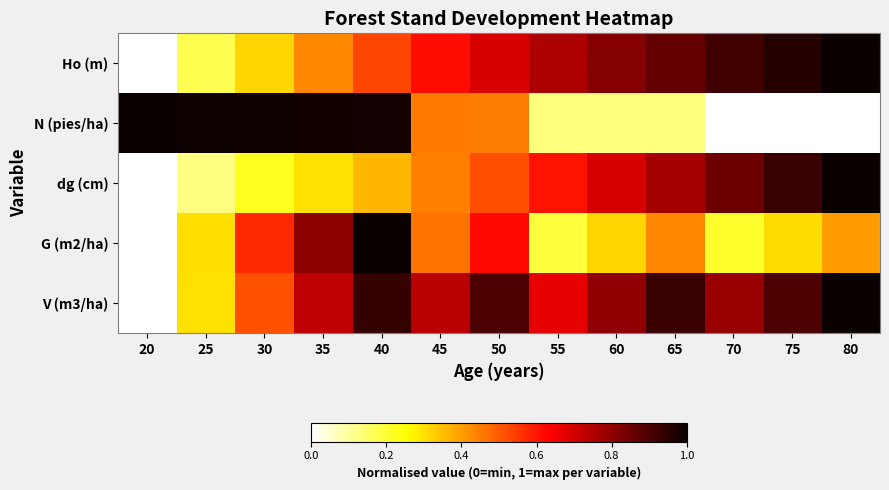

Reading right to left, extract all data points from this chart.

Ho (m): 80=1.0	75=1.0	70=0.9	65=0.9	60=0.8	55=0.8	50=0.7	45=0.6	40=0.5	35=0.4	30=0.3	25=0.2	20=0.0
N (pies/ha): 80=0.0	75=0.0	70=0.0	65=0.1	60=0.1	55=0.1	50=0.4	45=0.5	40=1.0	35=1.0	30=1.0	25=1.0	20=1.0
dg (cm): 80=1.0	75=0.9	70=0.9	65=0.8	60=0.7	55=0.6	50=0.5	45=0.4	40=0.4	35=0.3	30=0.2	25=0.1	20=0.0
G (m2/ha): 80=0.4	75=0.3	70=0.2	65=0.4	60=0.3	55=0.2	50=0.6	45=0.5	40=1.0	35=0.8	30=0.6	25=0.3	20=0.0
V (m3/ha): 80=1.0	75=0.9	70=0.8	65=0.9	60=0.8	55=0.7	50=0.9	45=0.7	40=0.9	35=0.7	30=0.5	25=0.3	20=0.0